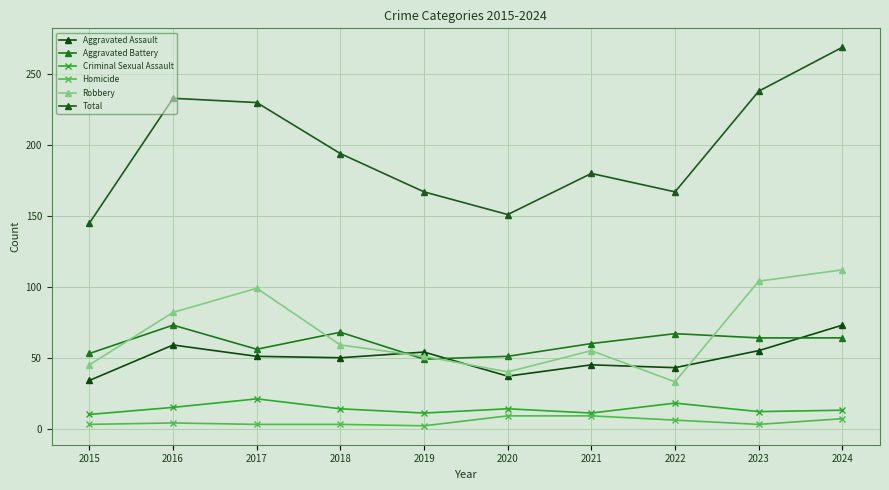

At which category is the sum across all series the highest?

2024